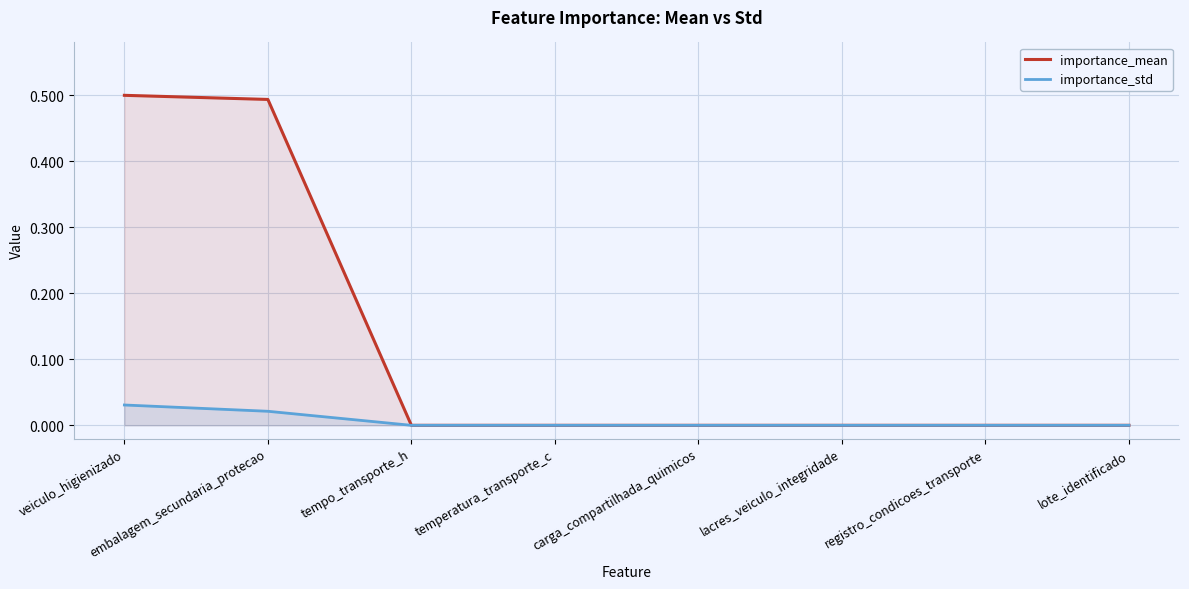

Is the value of importance_std at lacres_veiculo_integridade greater than the value of importance_mean at veiculo_higienizado?

No